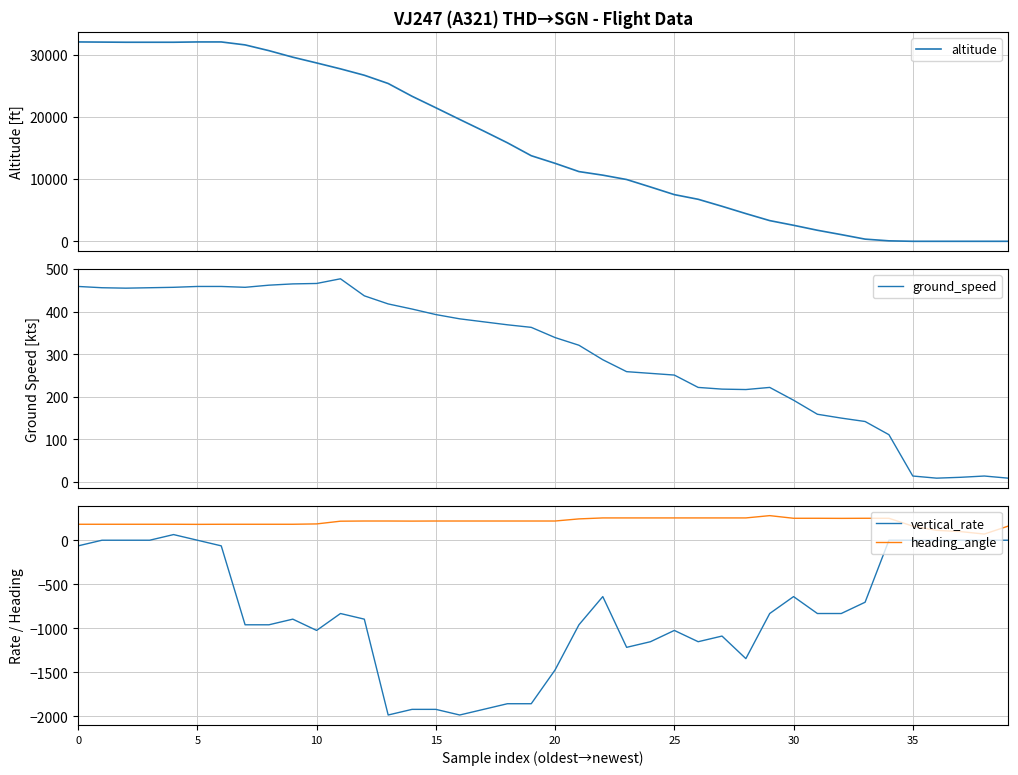

What are all the series names shown in the legend?

altitude, ground_speed, vertical_rate, heading_angle